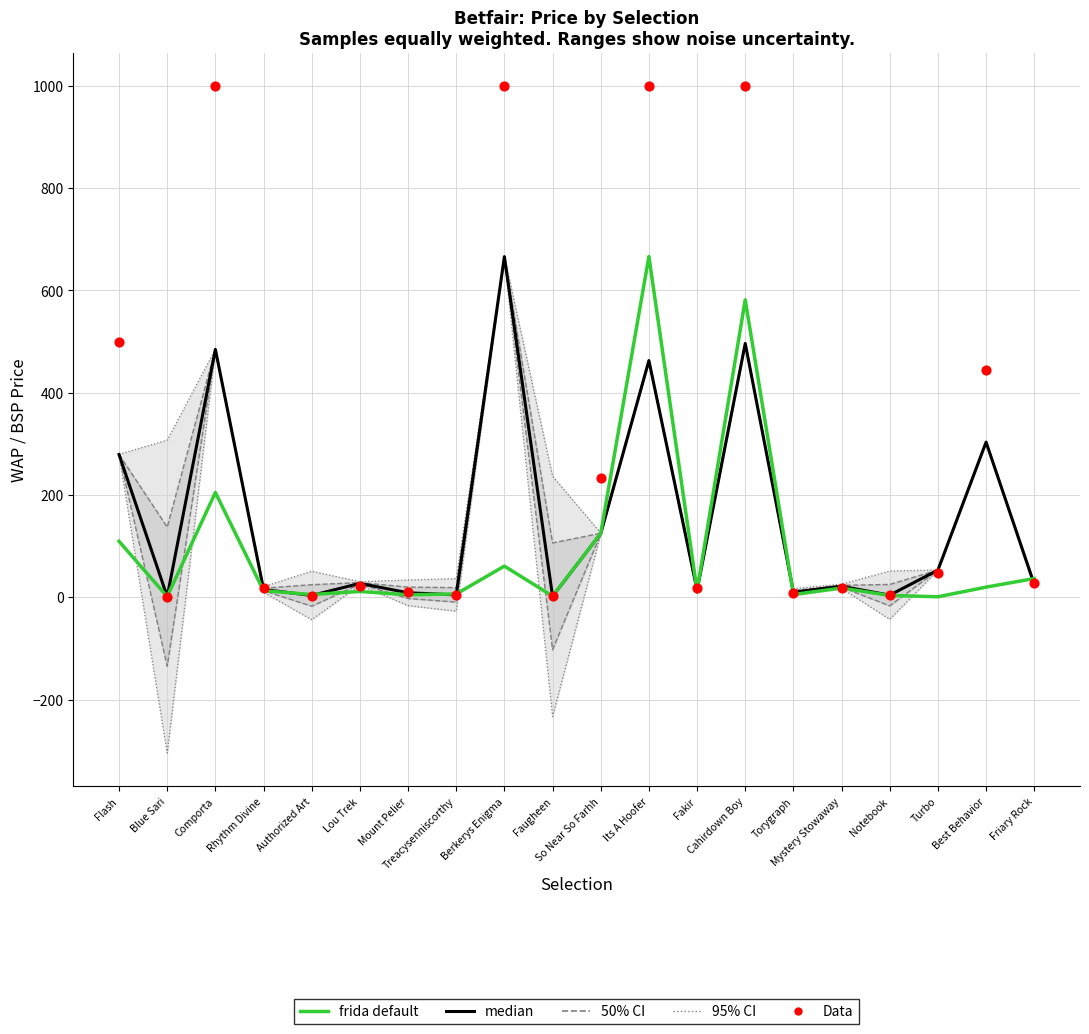

What are all the series names shown in the legend?

95% CI, 50% CI, median, frida default, Data